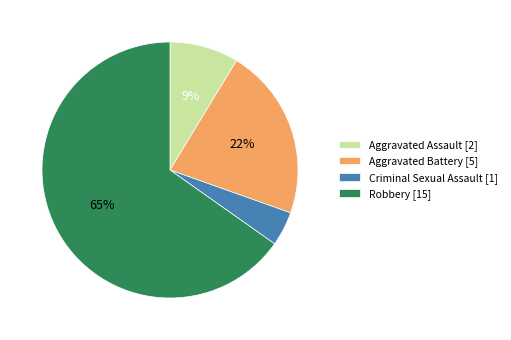

To the nearest percent, what is the difference between the Robbery and Aggravated Battery slice percentages?

43%